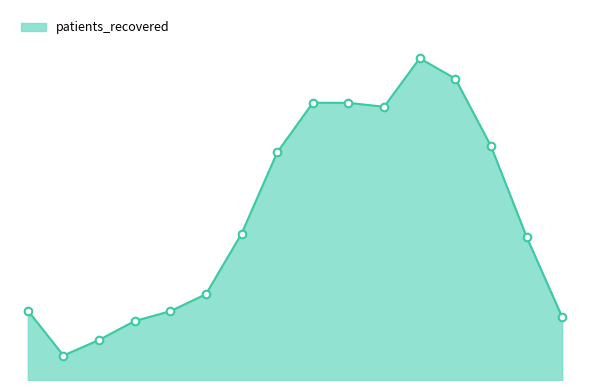

Is this an area chart (filled region under the line)?

Yes